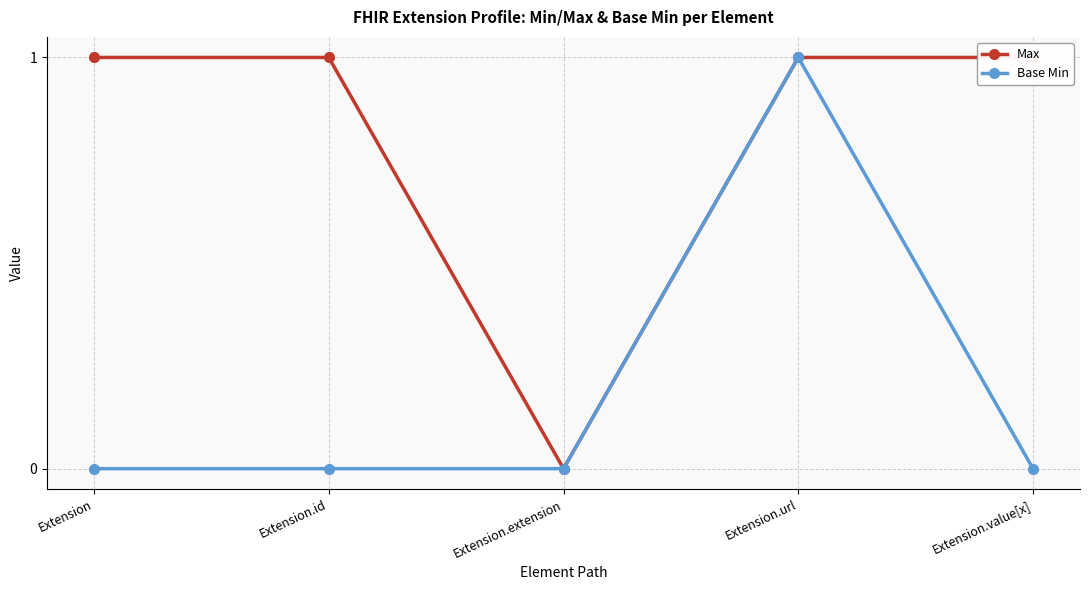

True or false: Base Min and Max cross at least once.

False